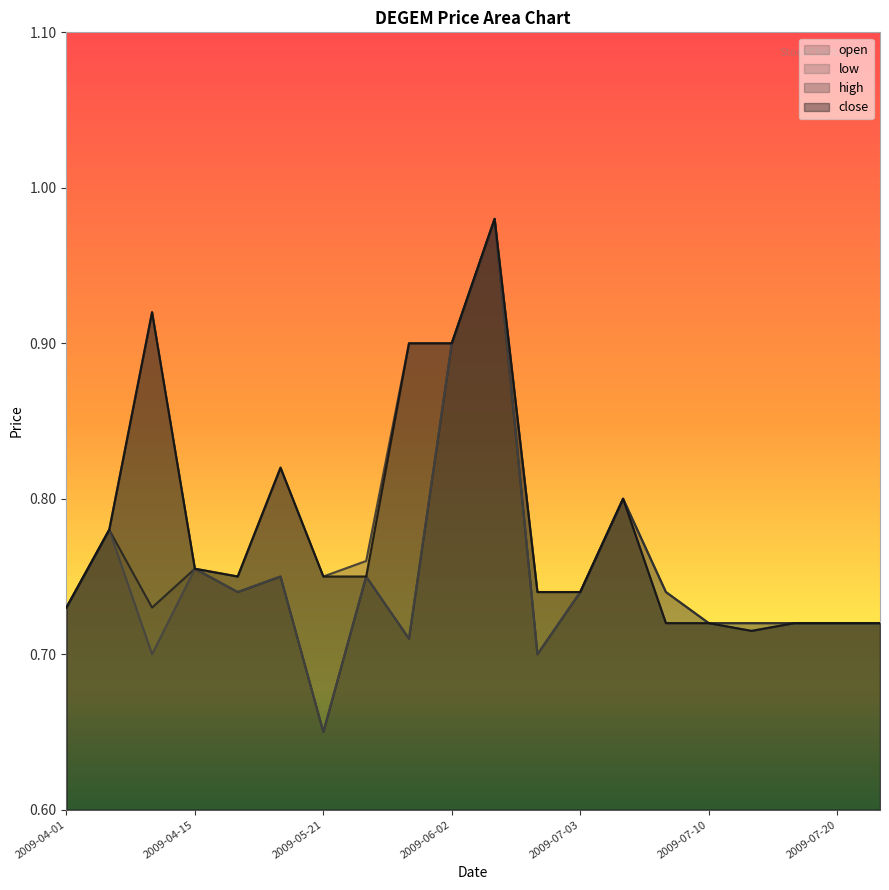

Which category has the lowest value in the high series?

2009-07-10